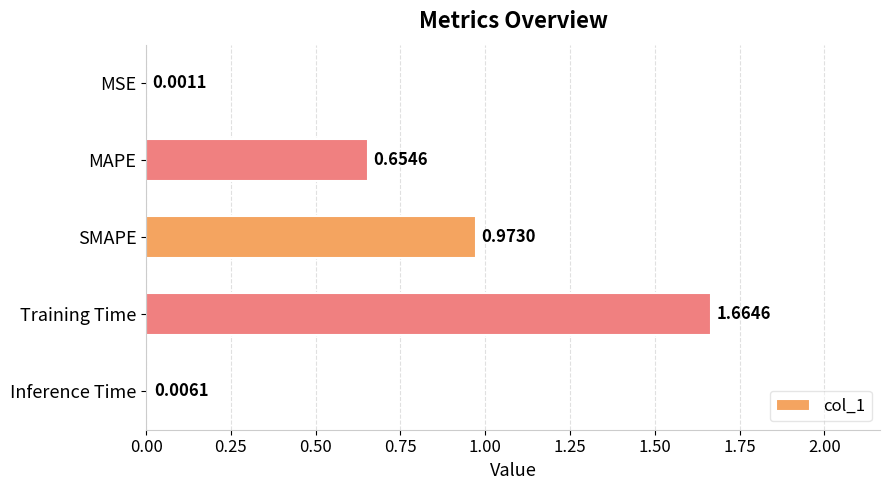

What is the sum of all values?

3.3